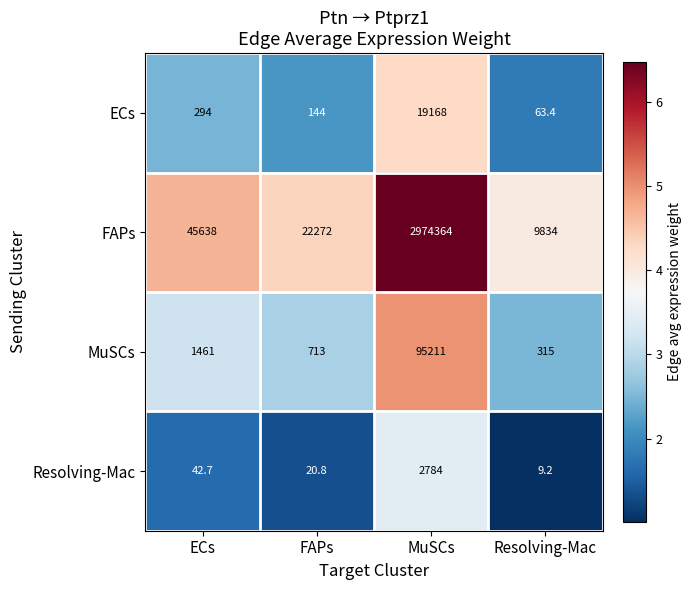

List the series in order of their peak value, lowest first.

Resolving-Mac, ECs, MuSCs, FAPs